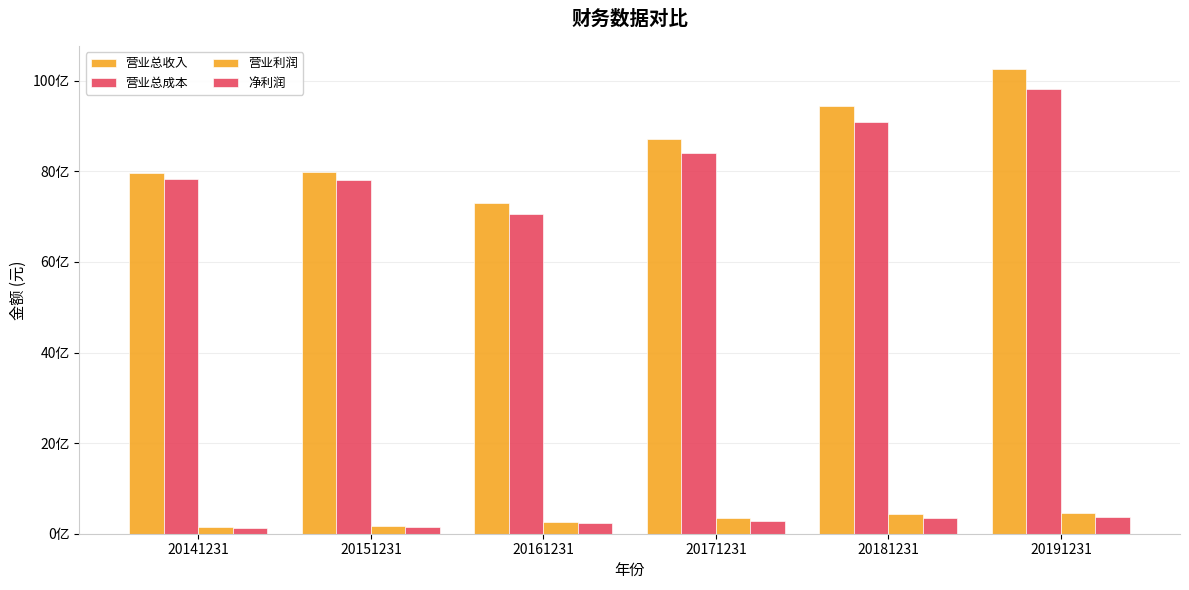

Does the chart contain stacked bars?

No